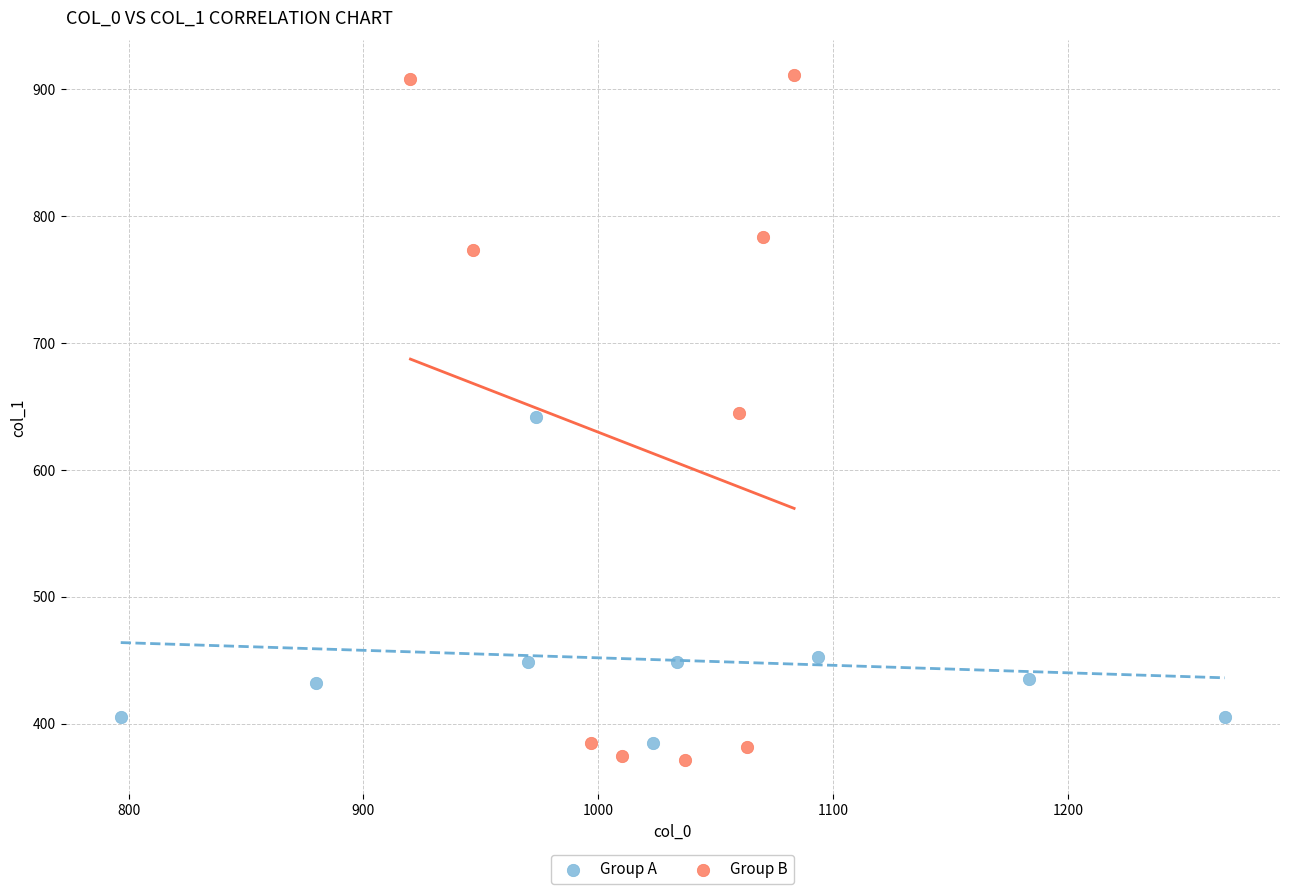

Which series has the widest spread of Y values?

Group B